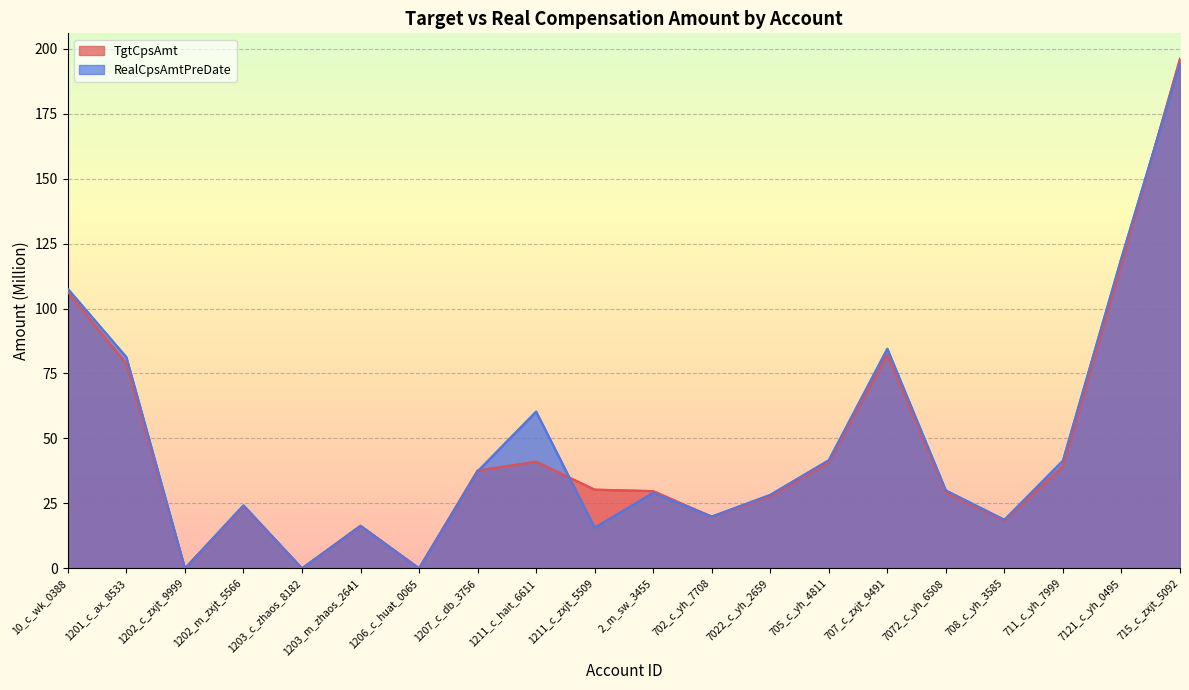

What is the greatest value displayed?

196.1